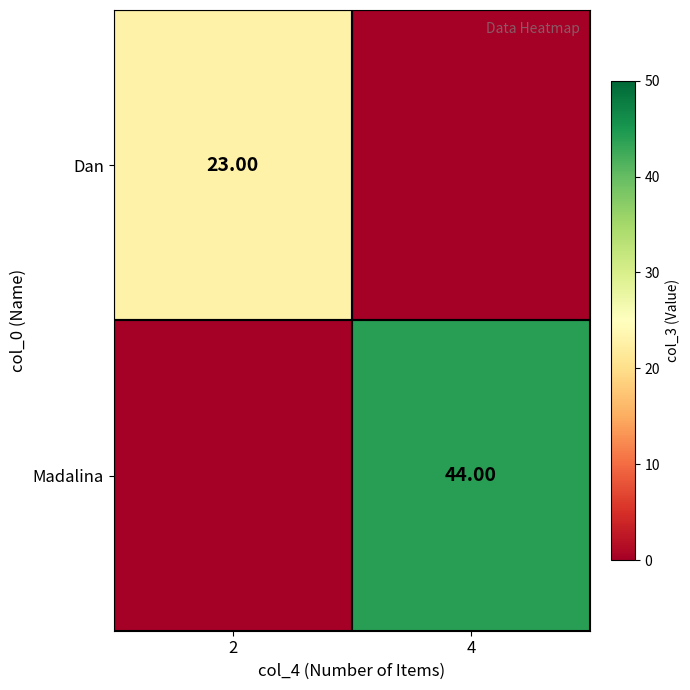

List the series in order of their peak value, lowest first.

Dan, Madalina